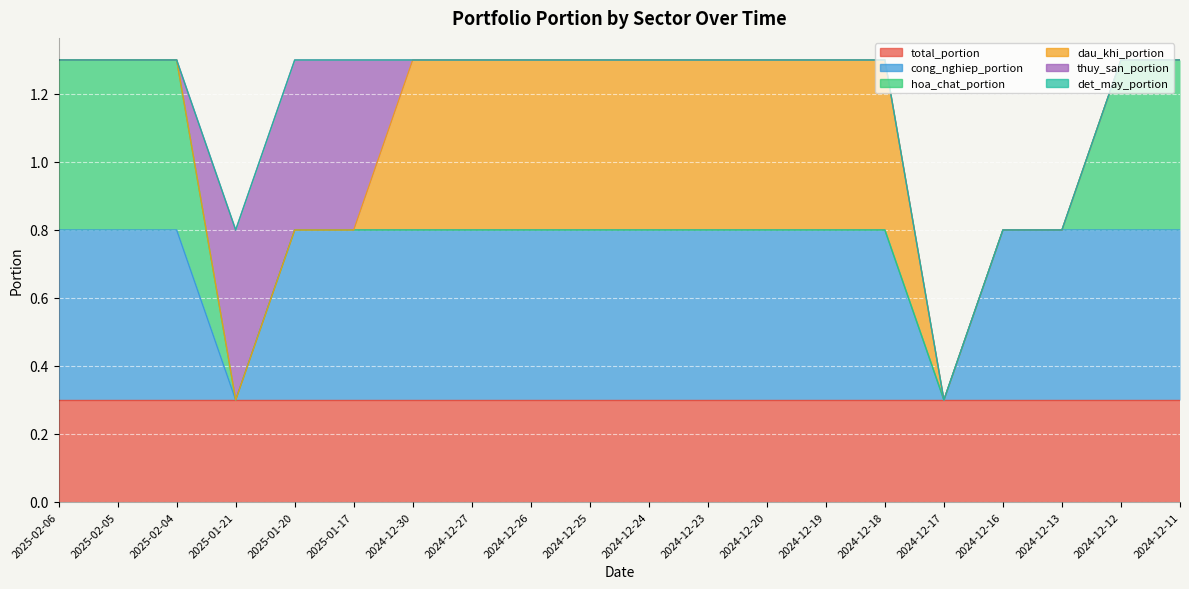

Between 2024-12-30 and 2024-12-24, which series saw the biggest shift?

total_portion